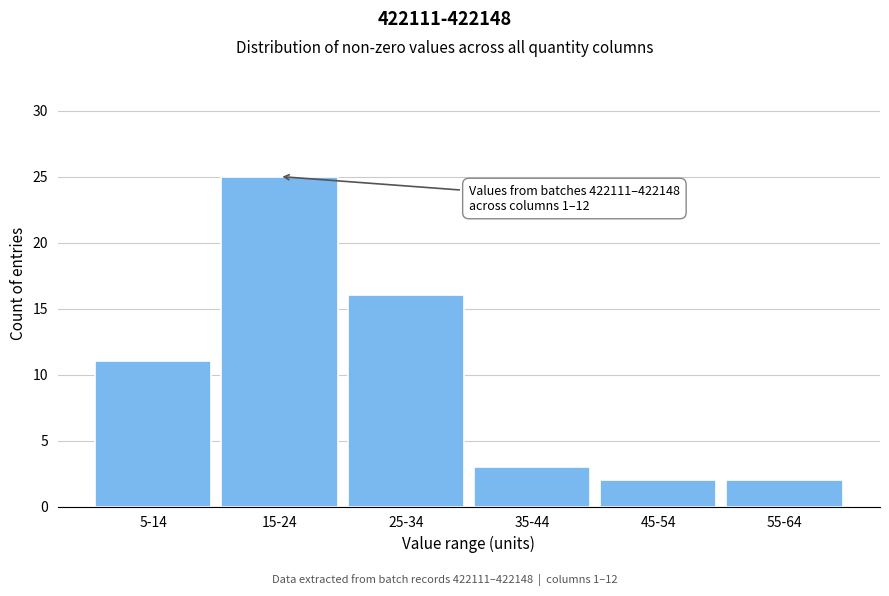

Reading left to right, what are all the values shown in this chart?

11	25	16	3	2	2